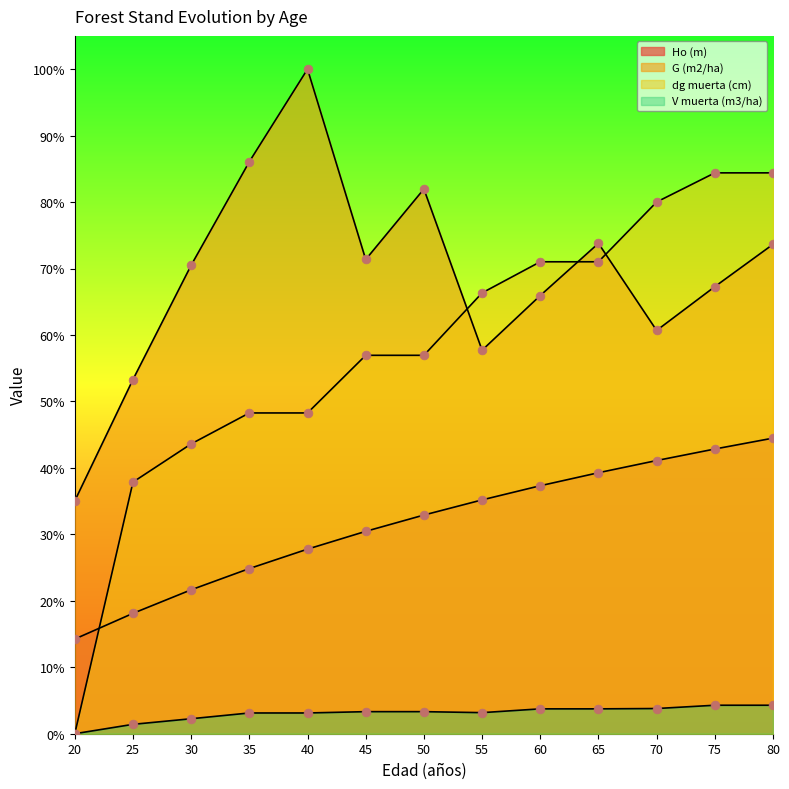

Which series has the widest spread of Y values?

dg muerta (cm)